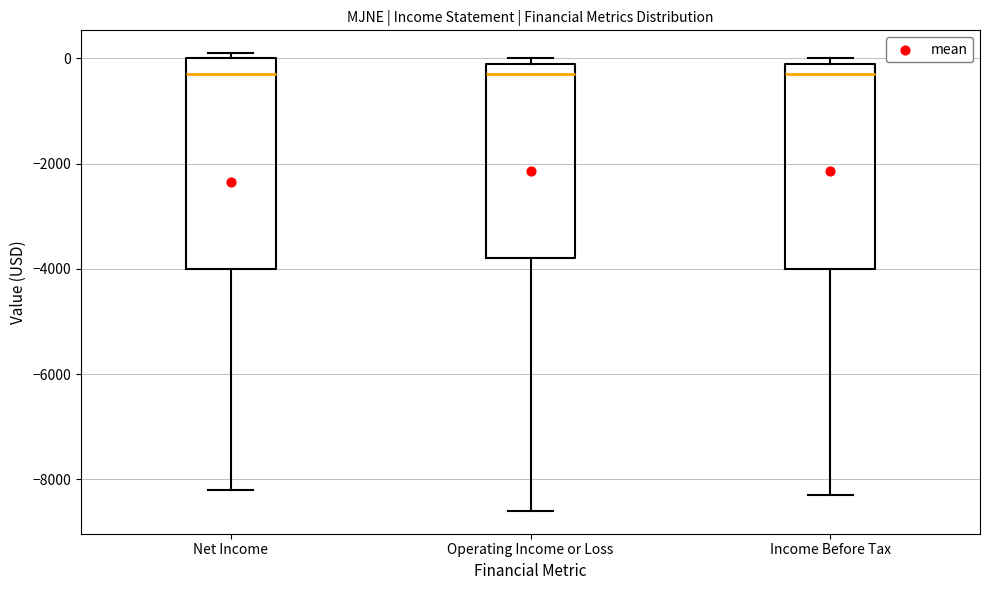

Reading left to right, read every box against the y-axis: the position of its median line, the range the box covers, and the ends of its whiskers. The values are not printed on the chart, so give them approximately, as read against the axis.

Net Income: median -200, box -4000 to 0, whiskers -8200 to 200
Operating Income or Loss: median -200, box -3800 to 0, whiskers -8600 to 0 (just above the box's upper edge)
Income Before Tax: median -200, box -4000 to 0, whiskers -8200 to 0 (just above the box's upper edge)